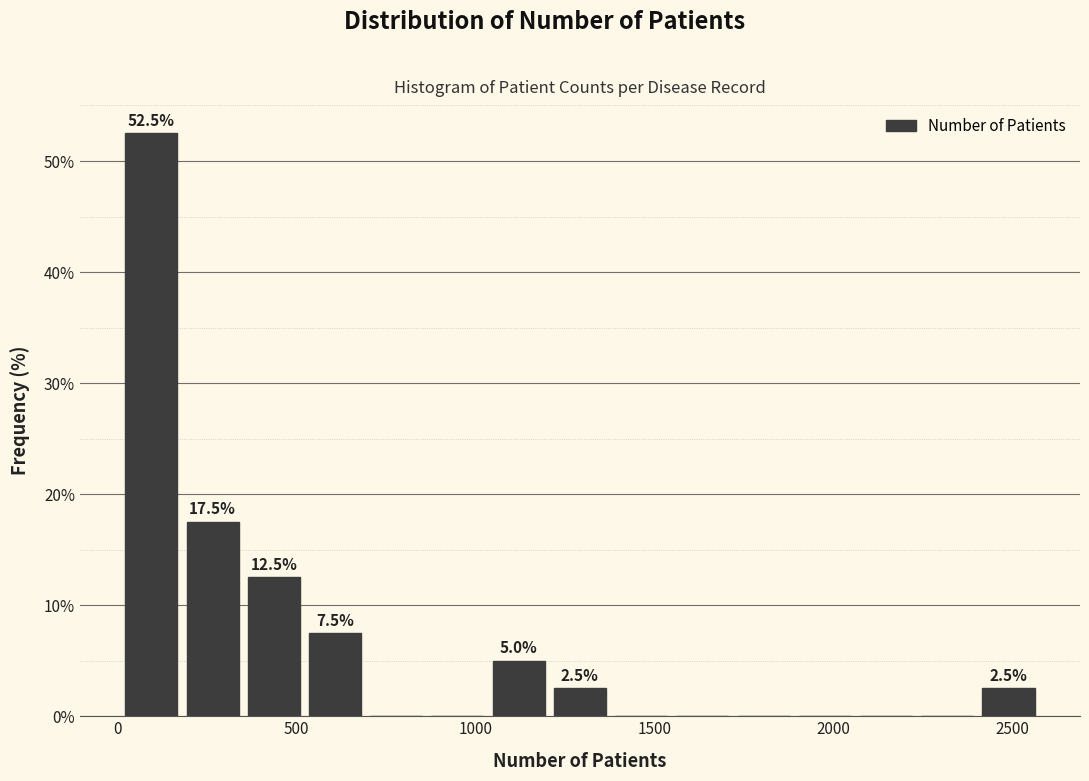

Around what value on the x-axis is the tallest bar? Give the approximate position of its centre, as read against the axis.

100